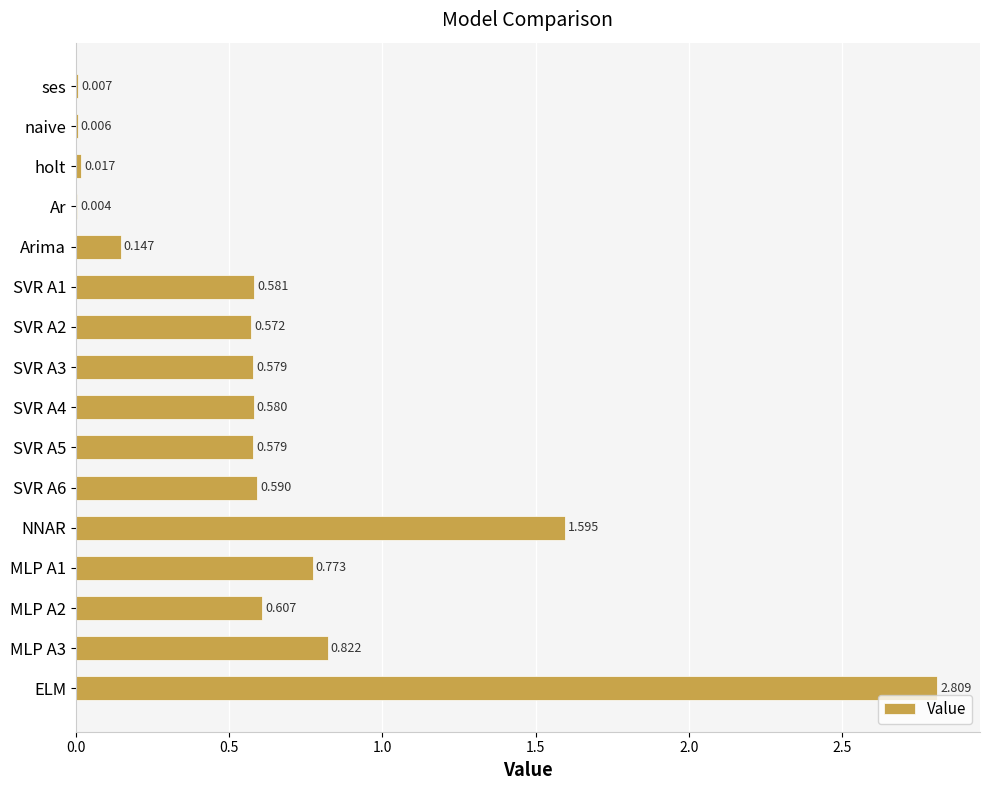

Between NNAR and SVR A1, which is larger?

NNAR